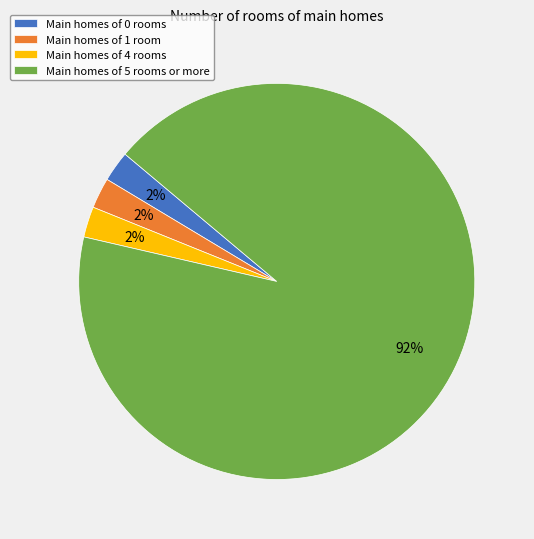

Do Main homes of 0 rooms and Main homes of 5 rooms or more together represent more than half of the pie?

Yes